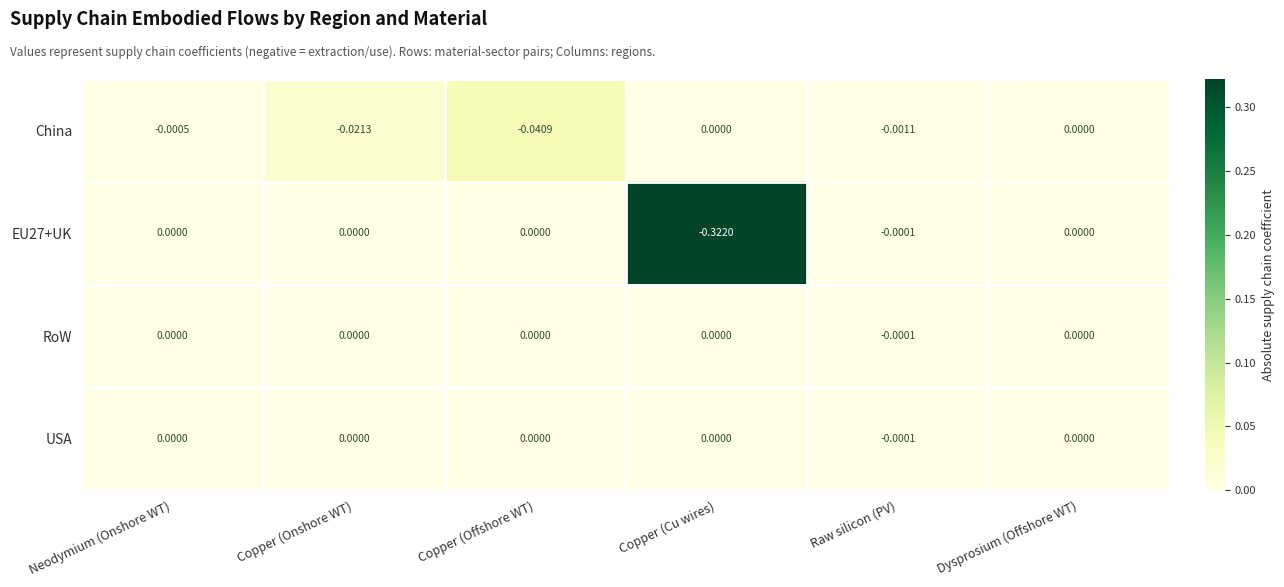

Which category has the lowest value in the EU27+UK series?

Copper (Cu wires)